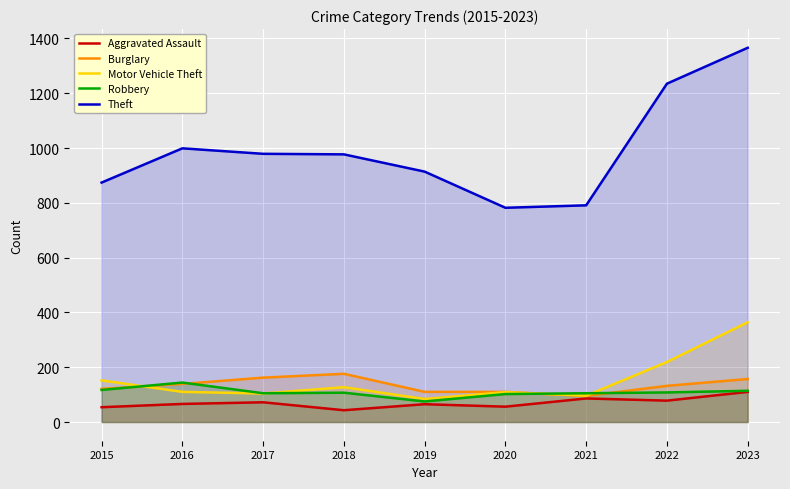

How many lines are shown in the chart?

5